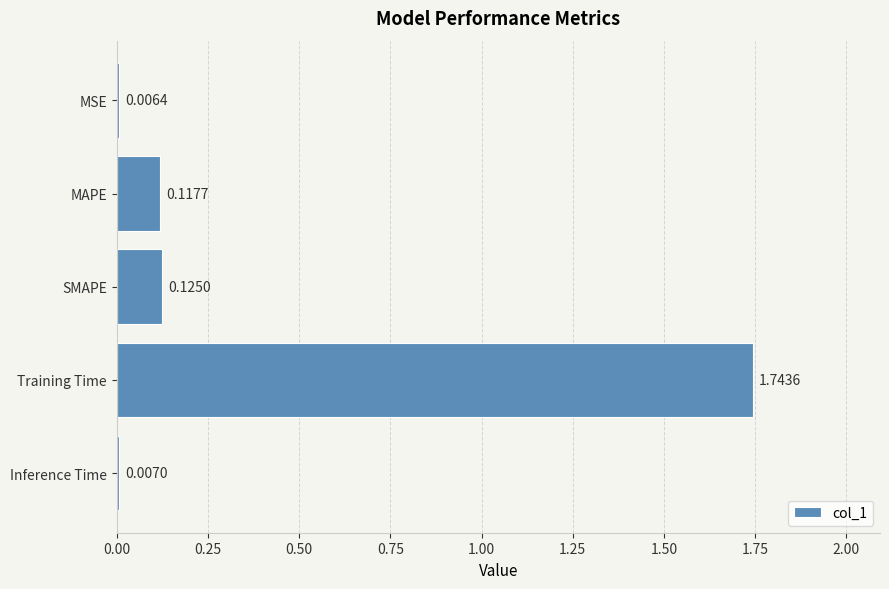

What is the sum of all values?

2.0